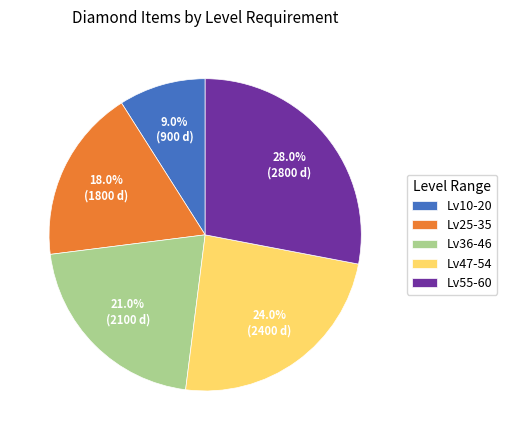

What is the ratio of the value at Lv55-60 to the value at Lv47-54?

1.2